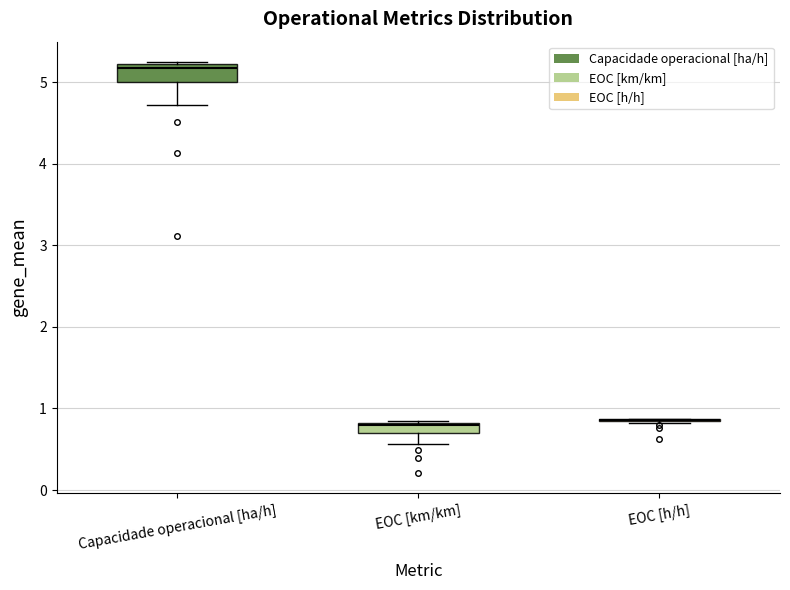

Where is the upper edge of the box for EOC [km/km] on the y-axis? The values are not printed on the chart, so give them approximately, as read against the axis.

0.8